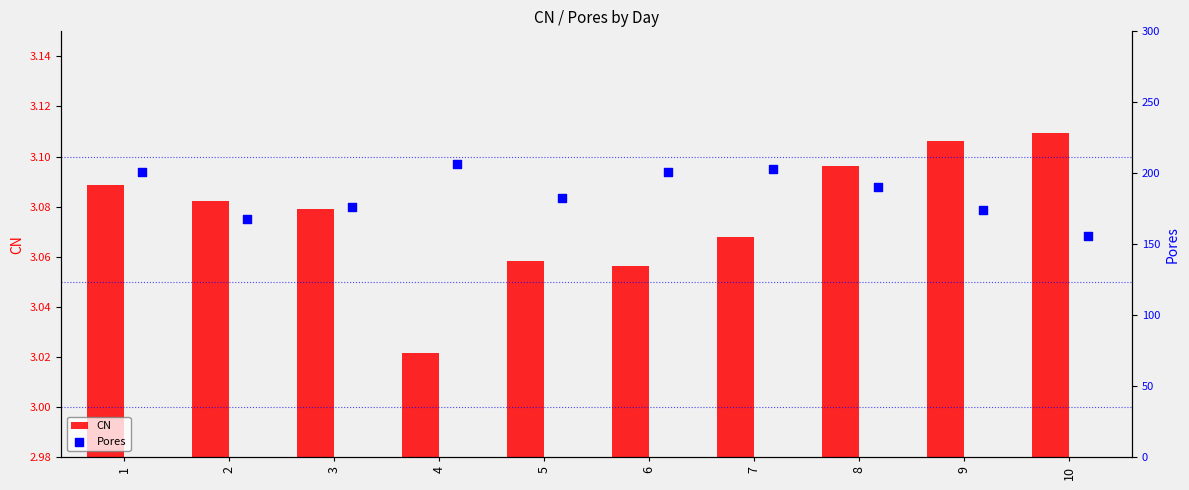

Count the CN values in the range 3 to 4.

10